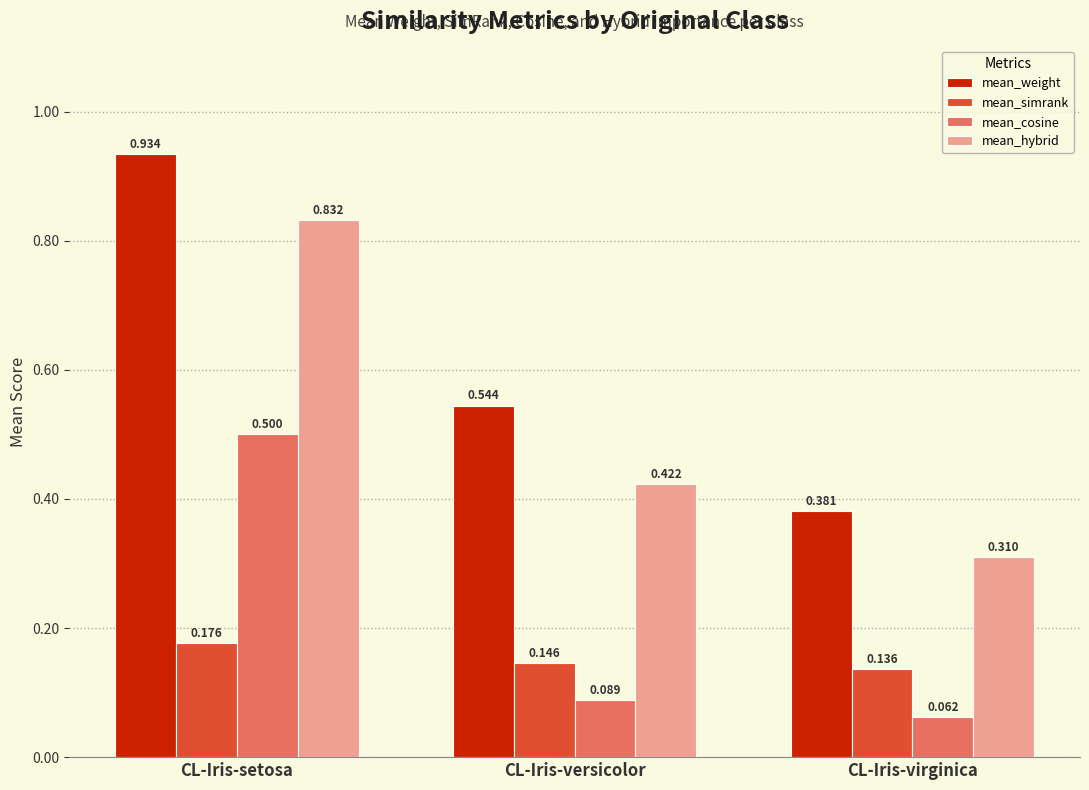

Which series changed the most between CL-Iris-setosa and CL-Iris-virginica?

mean_weight